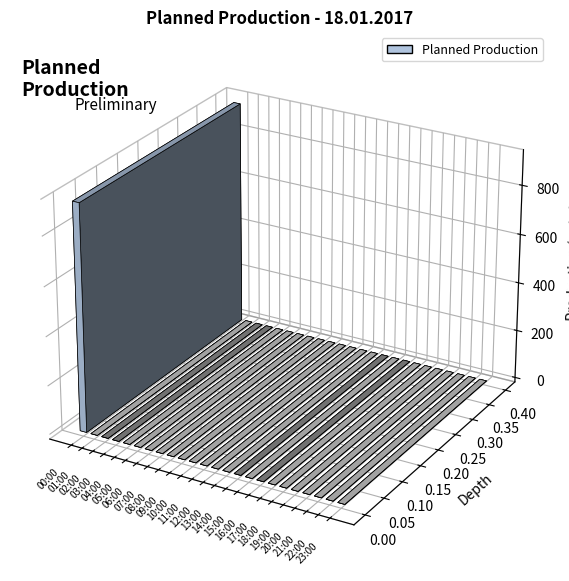

At which category does the chart reach its peak across all series?

00:00